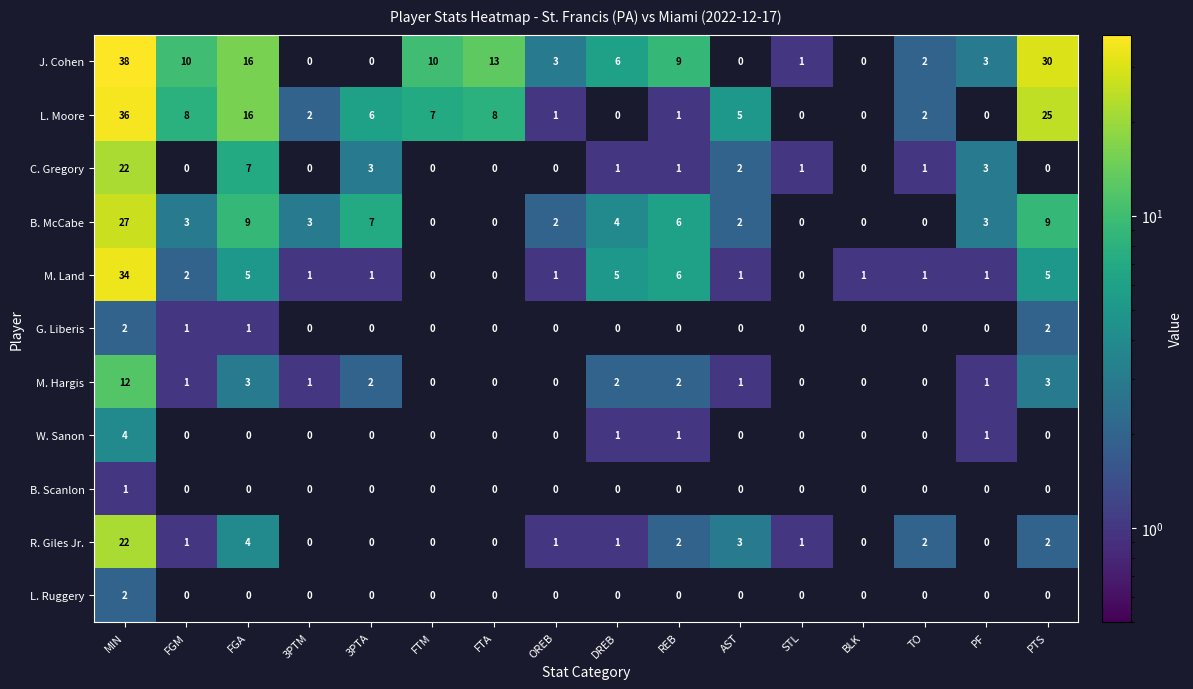

What is the total value across all series at AST?

14